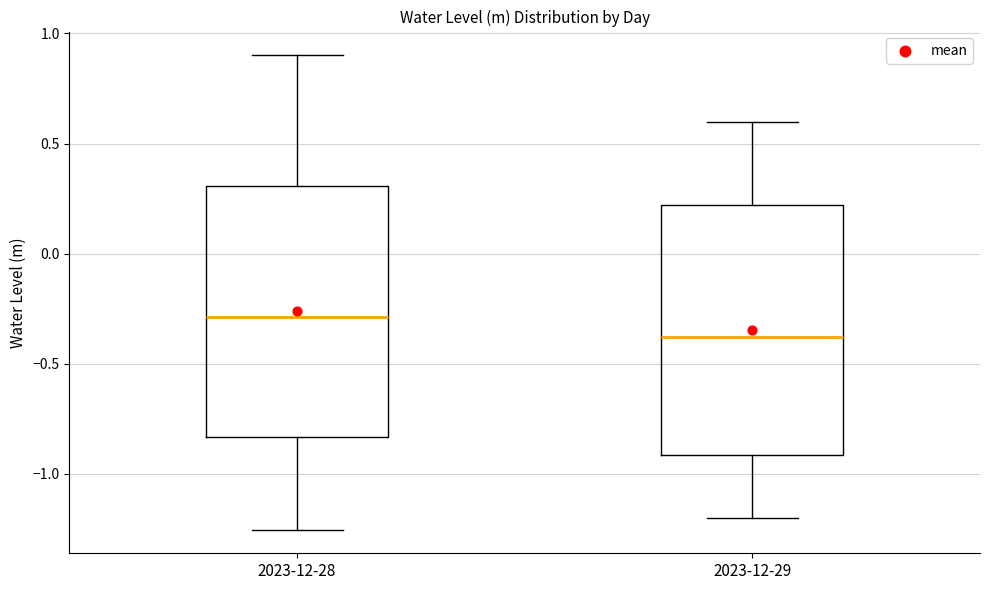

Reading left to right, transcribe this box plot: for each box, give where its median line is, the range the box spans, and where its two whiskers end, as read against the y-axis. The values are not printed on the chart, so give them approximately, as read against the axis.

2023-12-28: median -0.30, box -0.85 to 0.30, whiskers -1.25 to 0.90
2023-12-29: median -0.40, box -0.90 to 0.20, whiskers -1.20 to 0.60